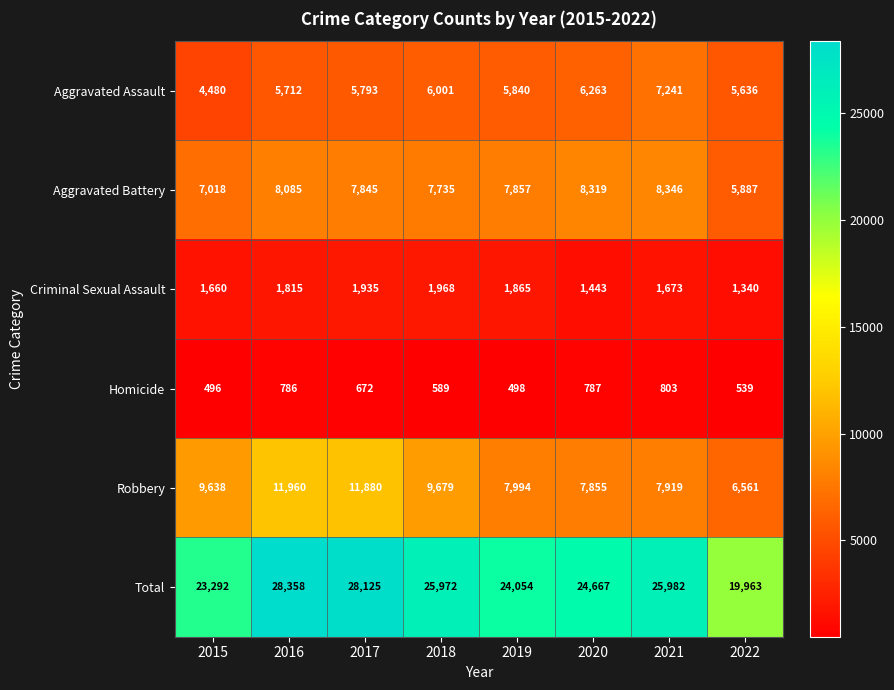

Where does the Aggravated Assault series first go above 5840?

2018